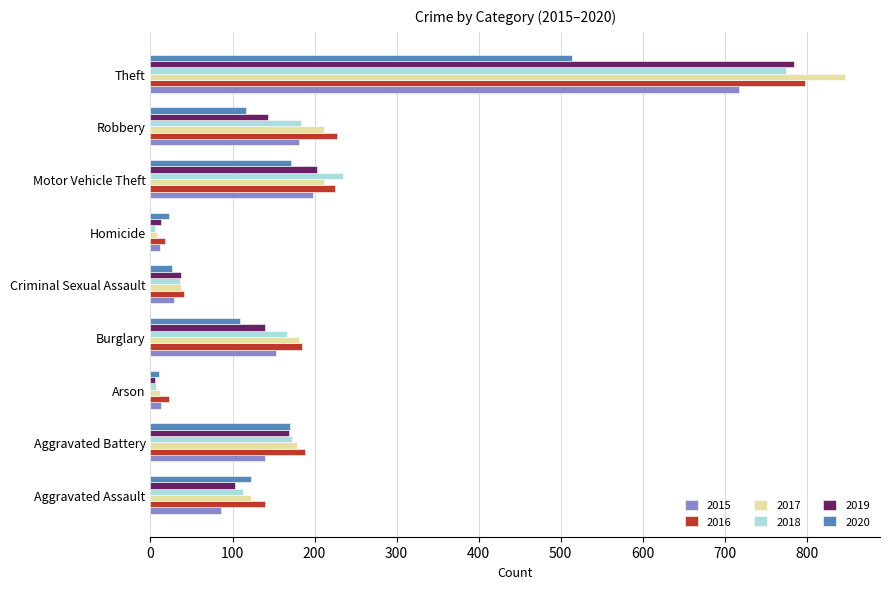

What are all the series names shown in the legend?

2015, 2016, 2017, 2018, 2019, 2020